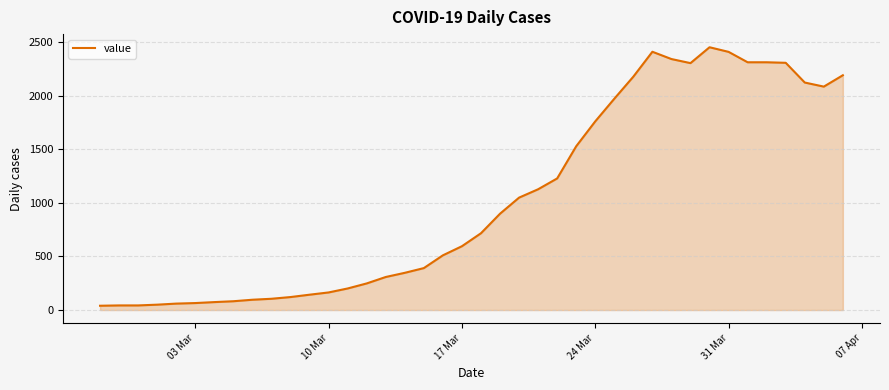

Does the chart have visible grid lines?

Yes